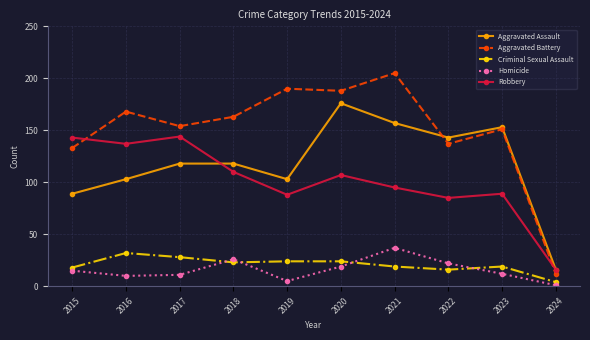

Reading left to right, transcribe all the data shown in this chart.

Aggravated Assault: 89	103	118	118	103	176	157	143	153	16
Aggravated Battery: 133	168	154	163	190	188	205	137	151	12
Criminal Sexual Assault: 18	32	28	23	24	24	19	16	19	4
Homicide: 15	10	11	26	5	19	37	22	12	1
Robbery: 143	137	144	110	88	107	95	85	89	16